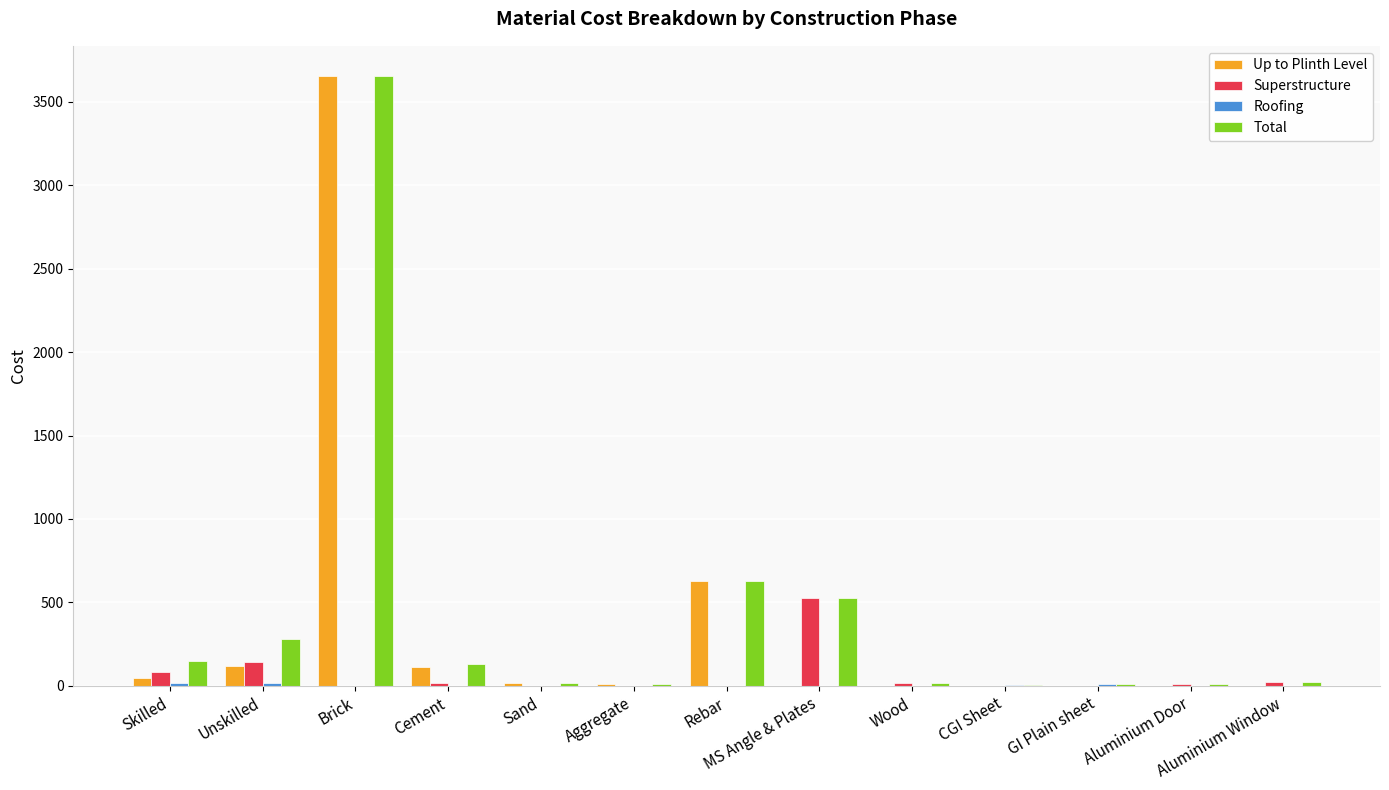

How many groups of bars are there?

13